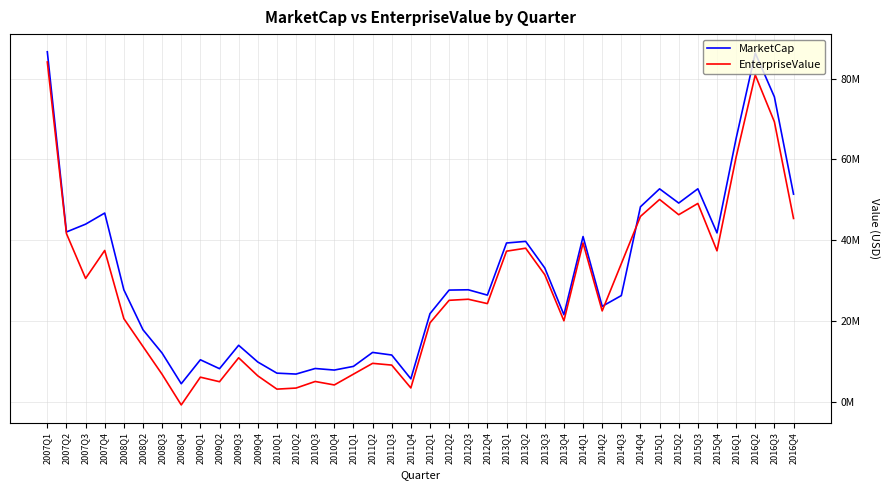

How many times do EnterpriseValue and MarketCap cross each other?

2